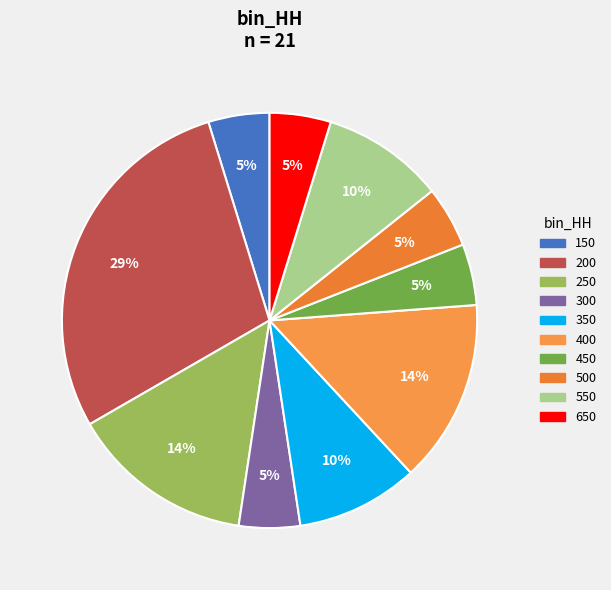

Between 500 and 250, which is larger?

250